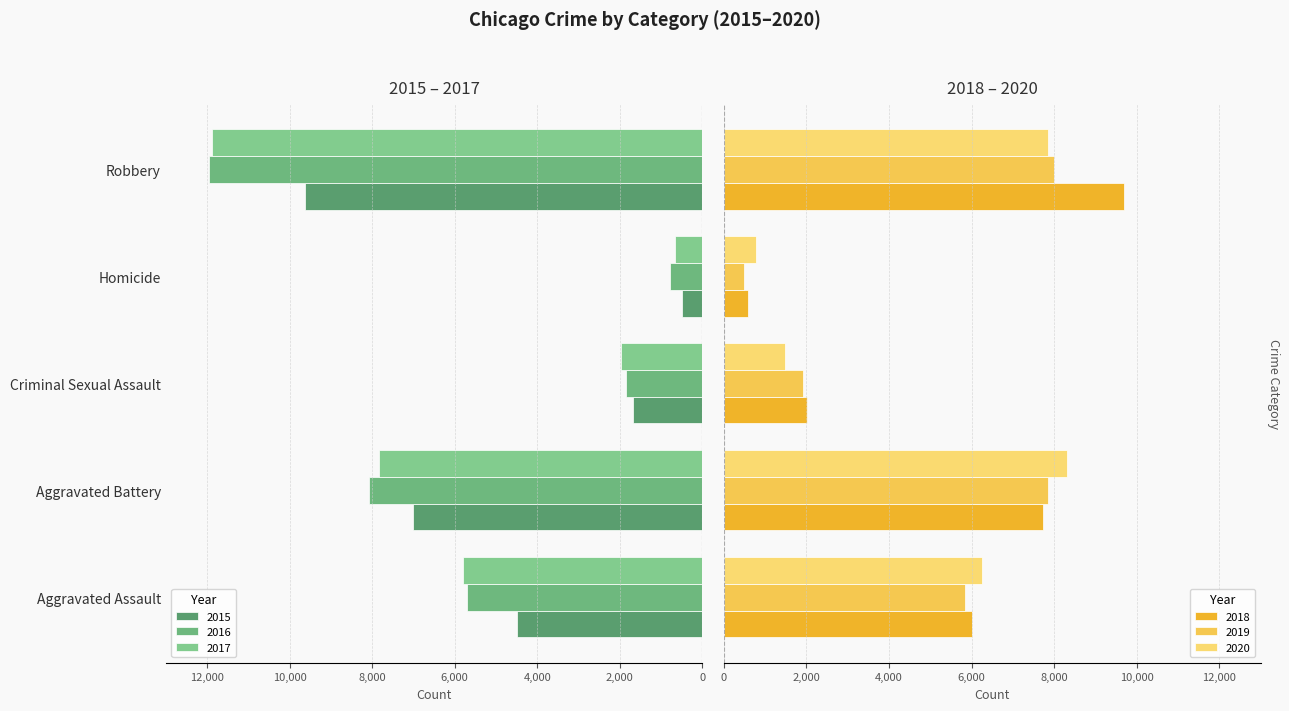

Rank the series by their maximum value, from highest to lowest.

2018, 2020, 2019, 2015, 2017, 2016